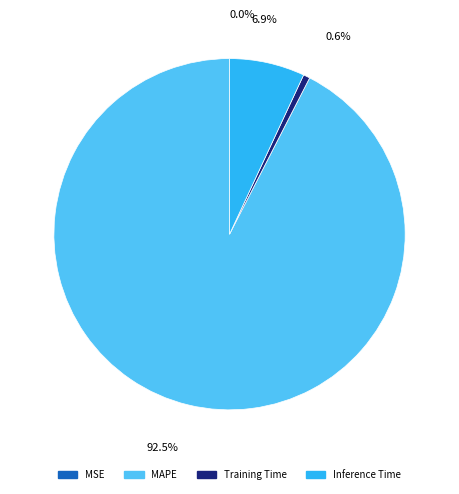

Is MAPE the majority of the pie?

Yes